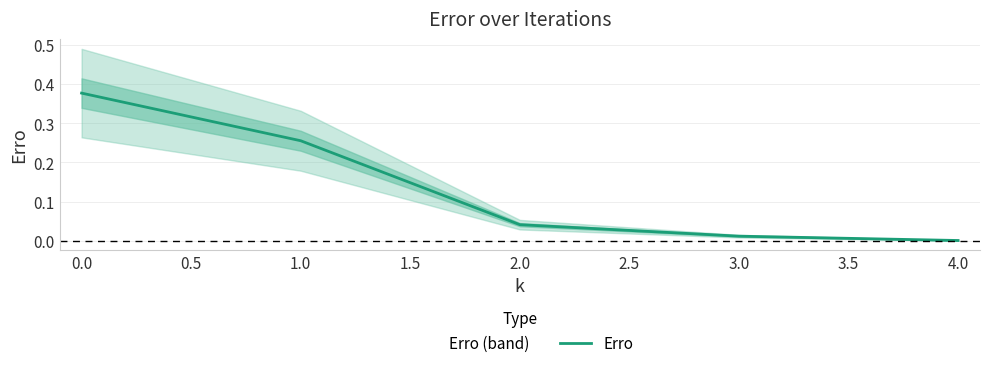

The chart shows a value of 0.0 at 3.0. True or false?

False